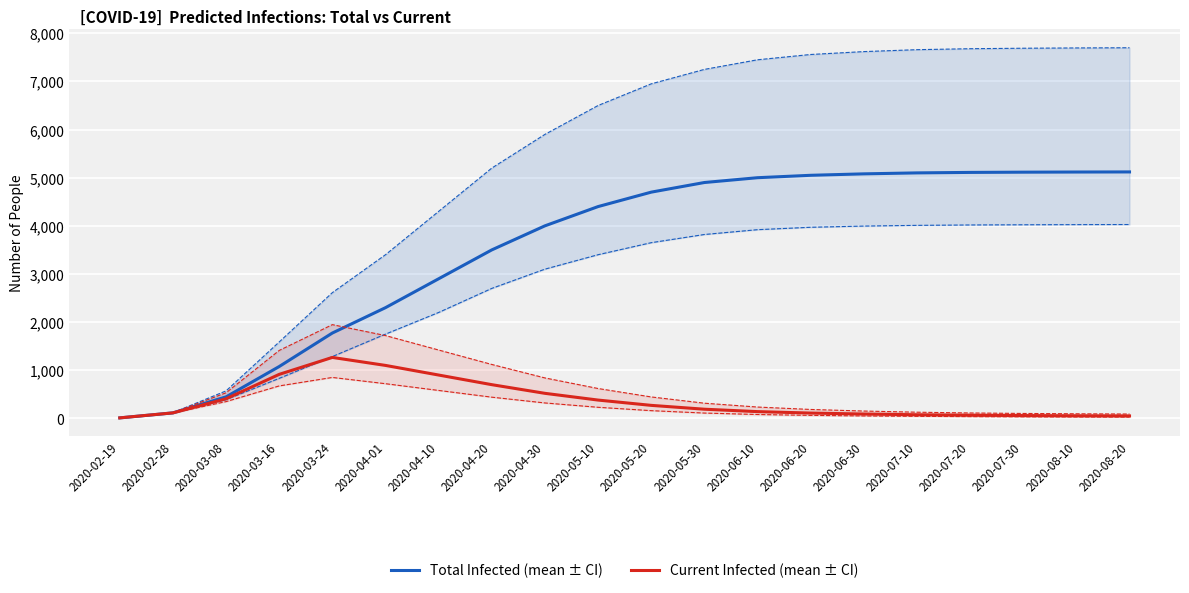

Which series has the widest spread of values?

predicted_total_infected_mean